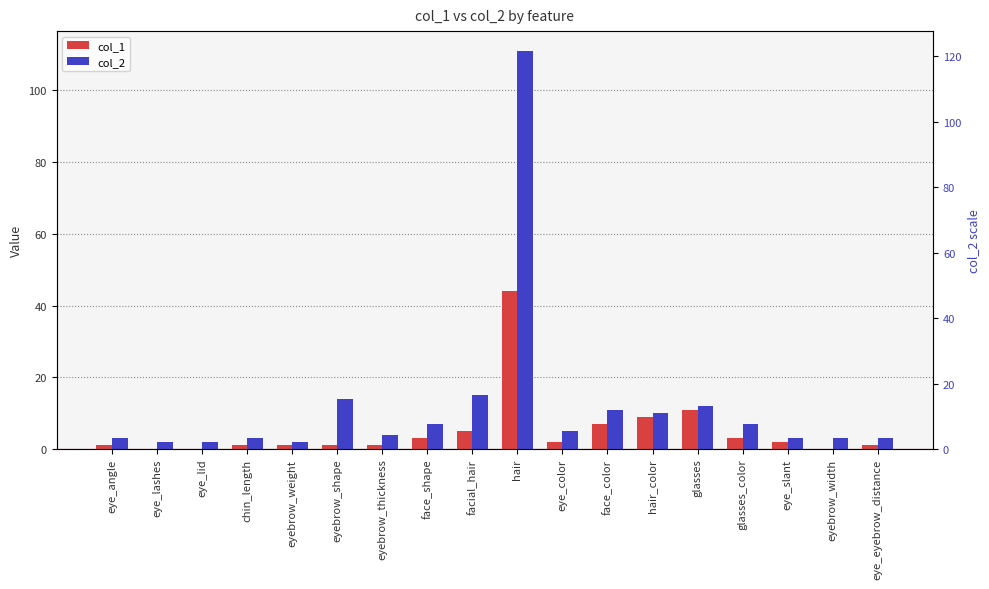

What is the total value across all series at eyebrow_thickness?

5